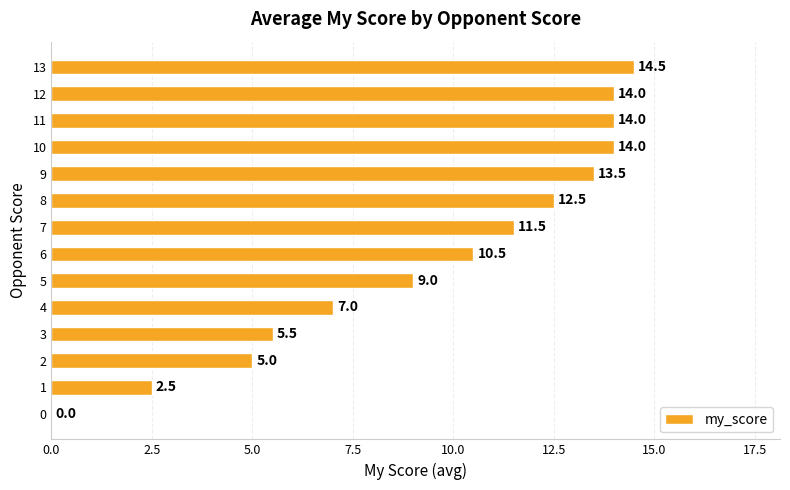

What is the approximate value at 2?

5.0